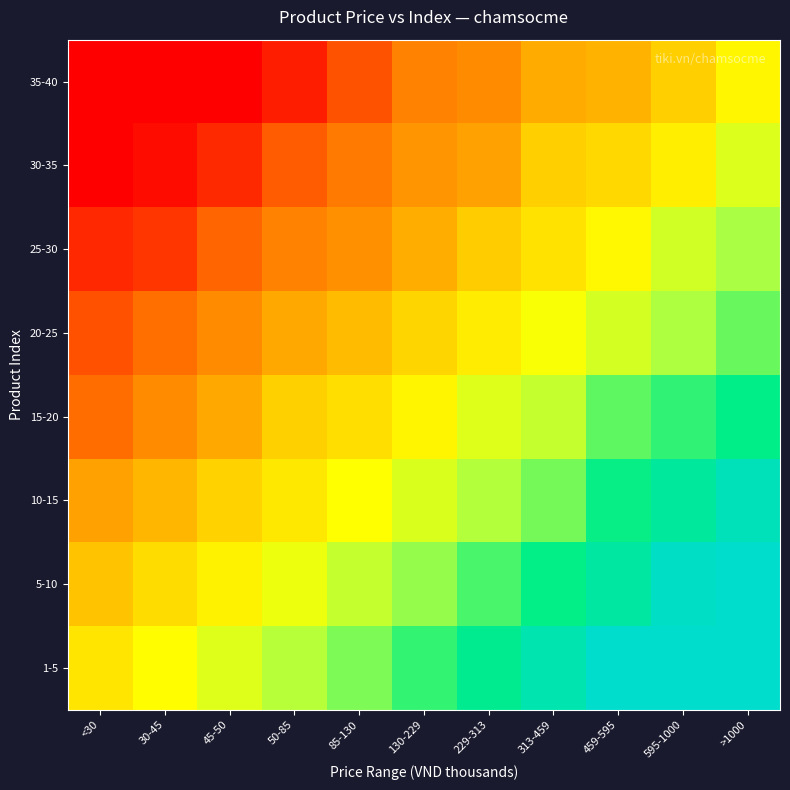

How many distinct data groups are displayed?

8